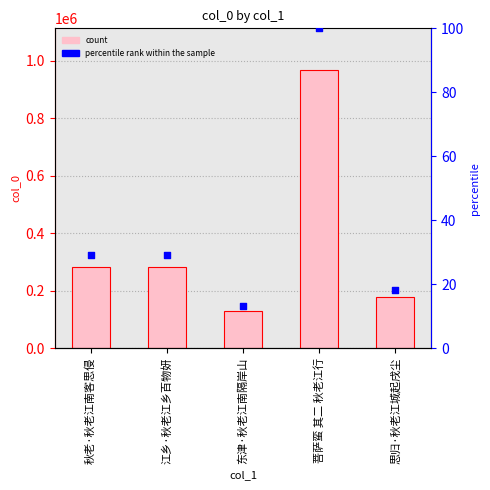

Is the value of percentile rank within the sample at 秋老·秋老江南客思侵 greater than the value of col_0 at 思归·秋老江城起戌尘?

No